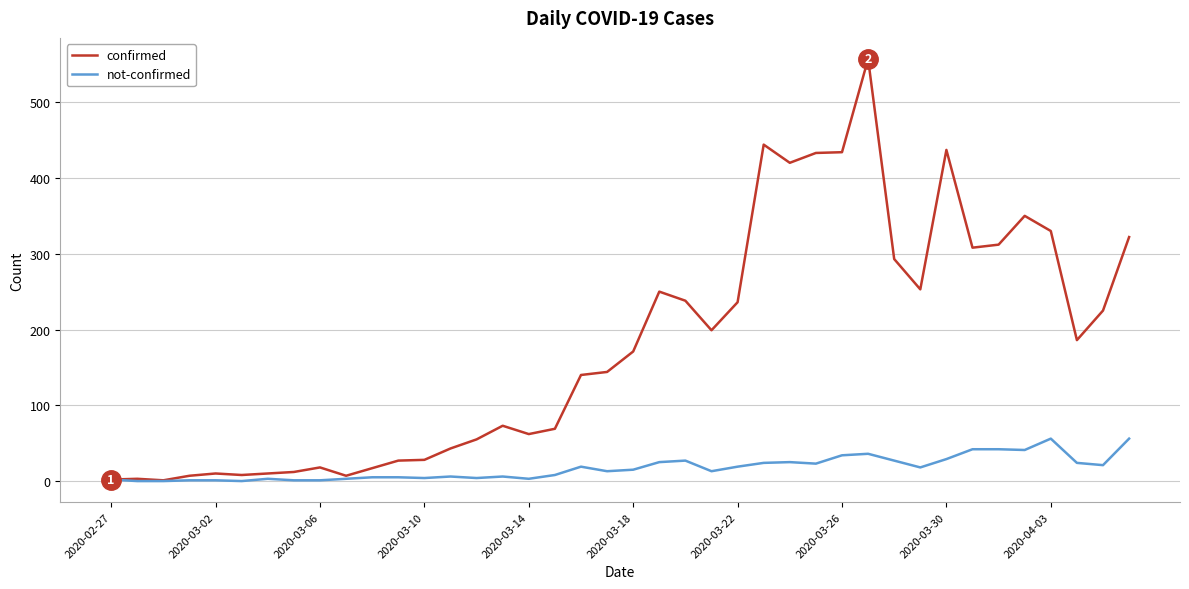

What is the maximum value shown in the chart?

557